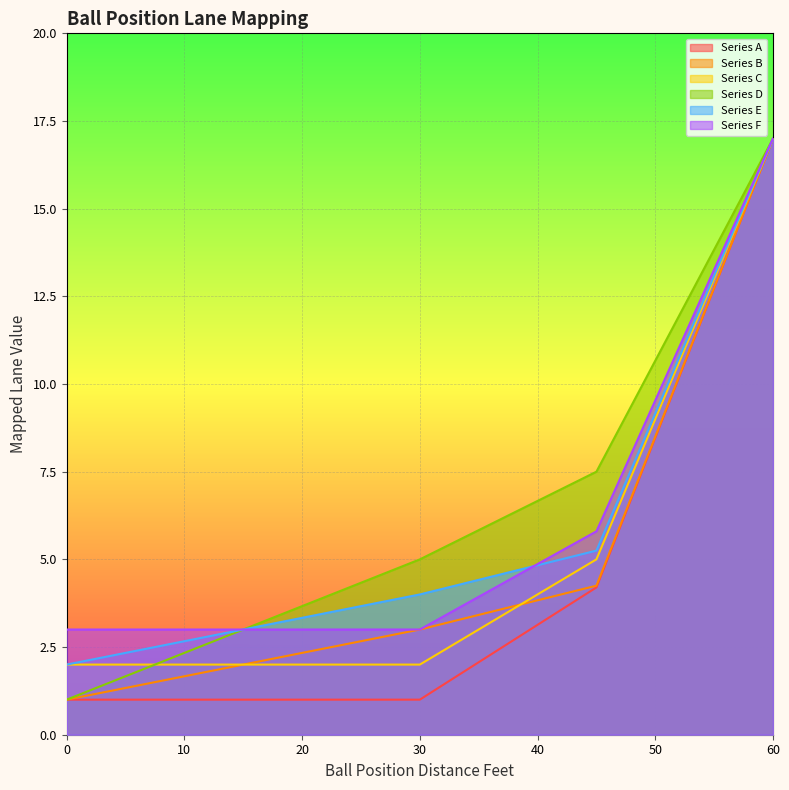

The value of Series A at 33.75 is 1.8. True or false?

True